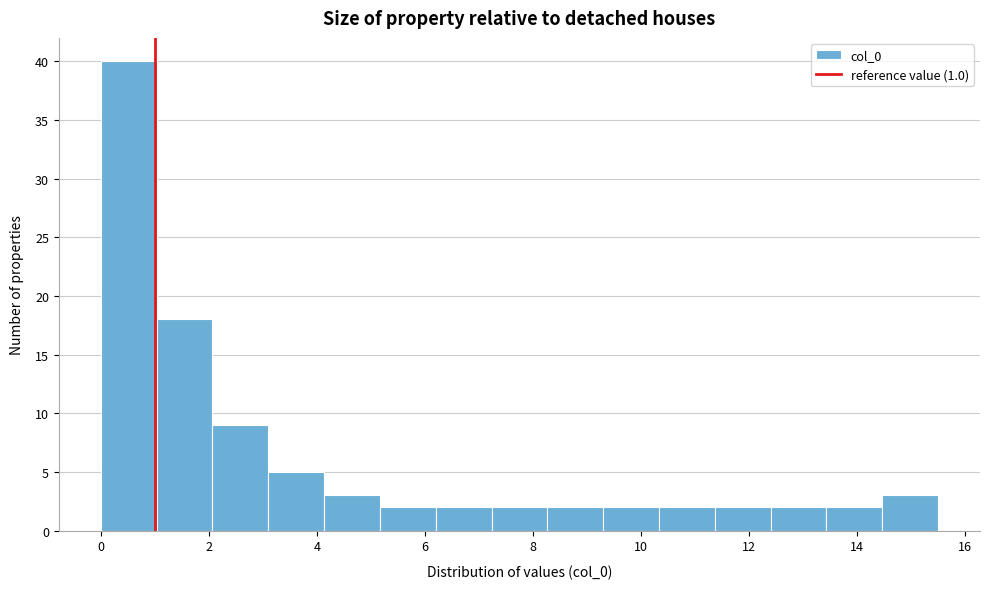

Which range on the x-axis has the tallest bar?

0.0 to 1.0